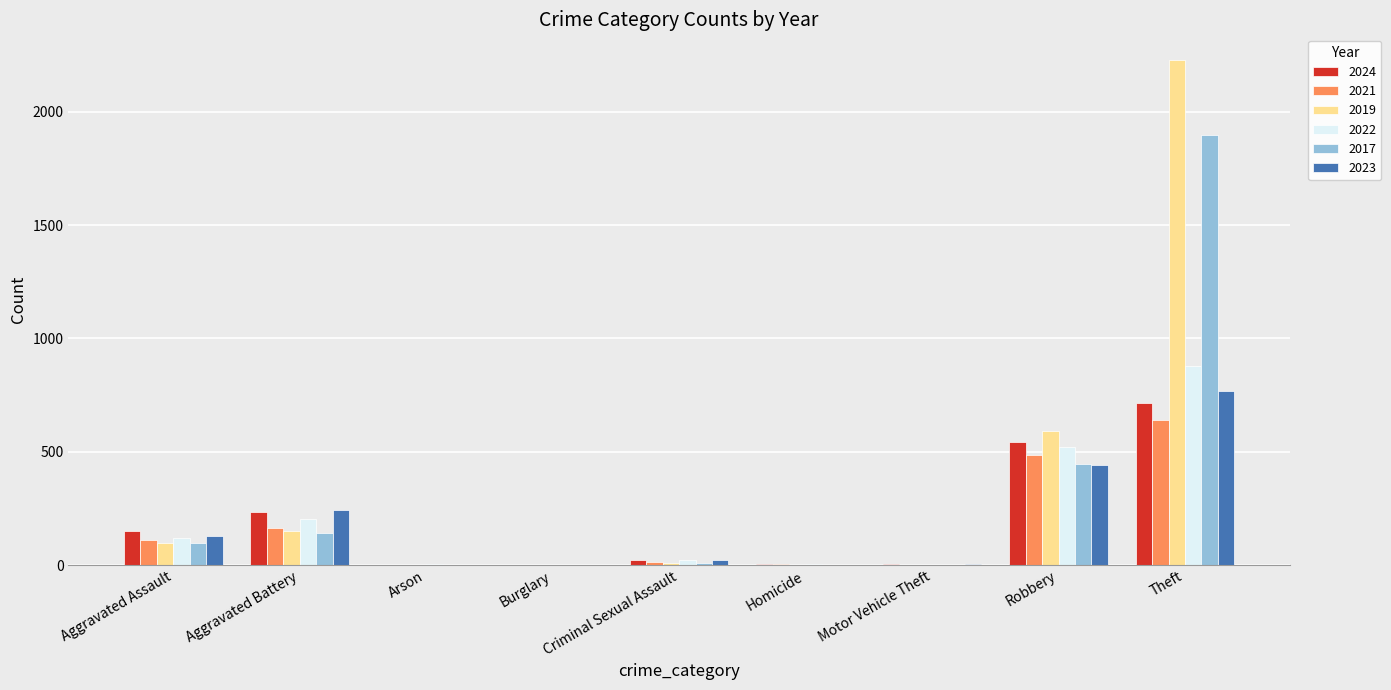

What is the greatest value displayed?

2230